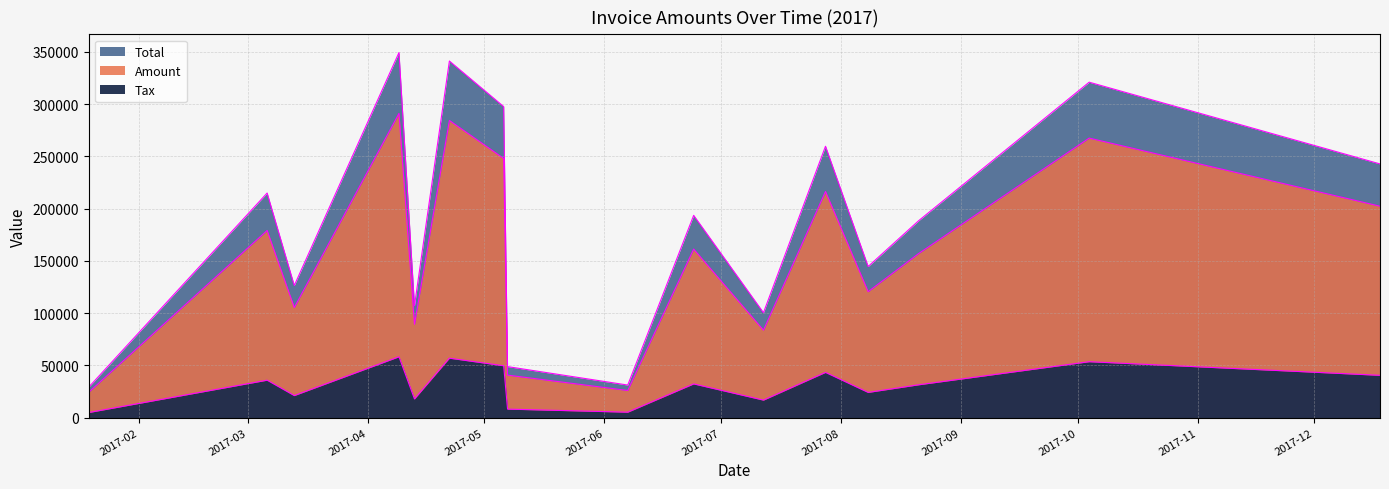

True or false: Amount and Tax intersect in this chart.

False